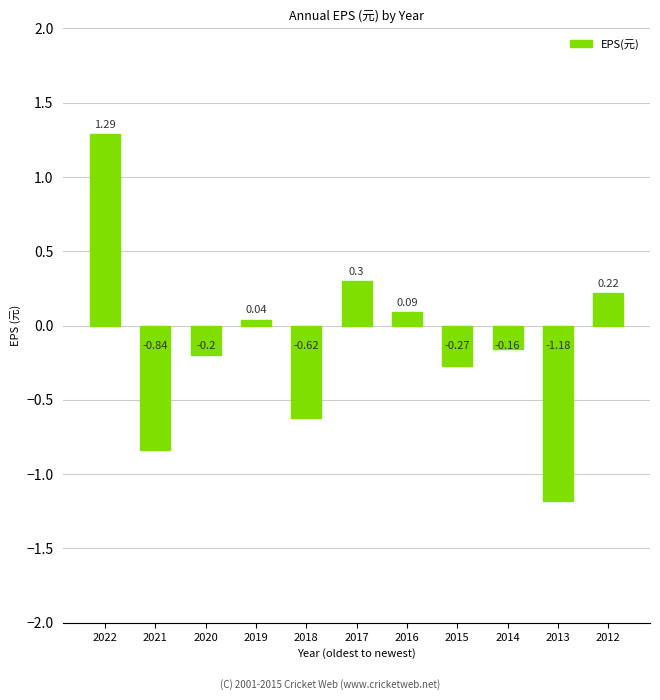

What is the average value?

-0.1